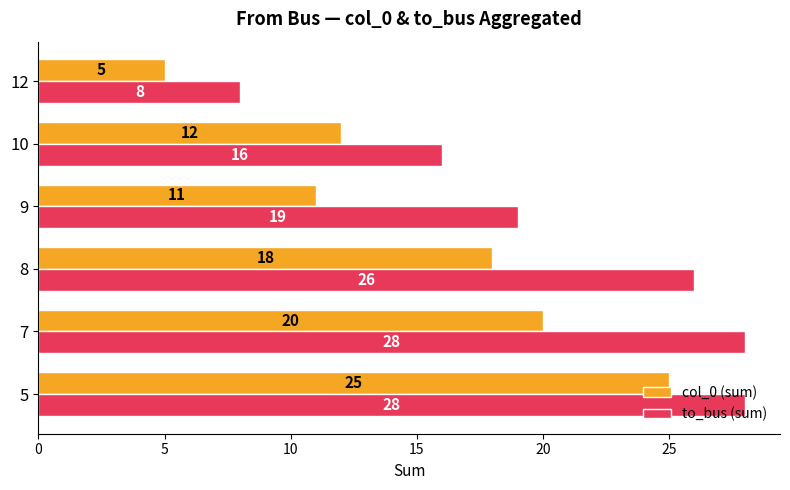

Rank the series at 5 from lowest to highest value.

col_0 (sum), to_bus (sum)